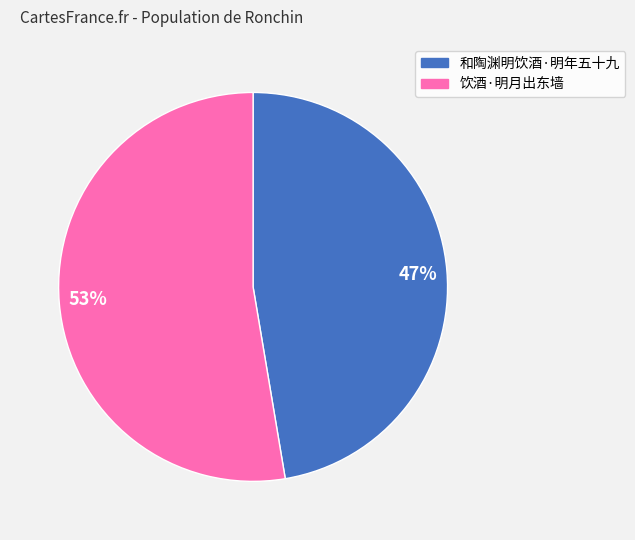

True or false: 47% accounts for 47% of the total.

True